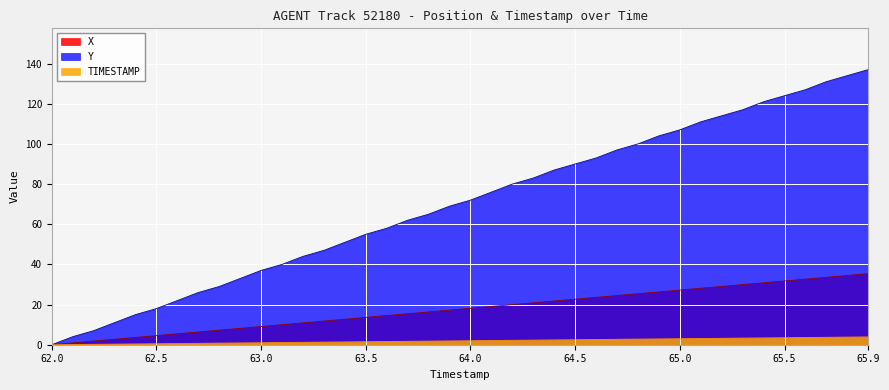

The X series shows 33.6 at 65.7. True or false?

True